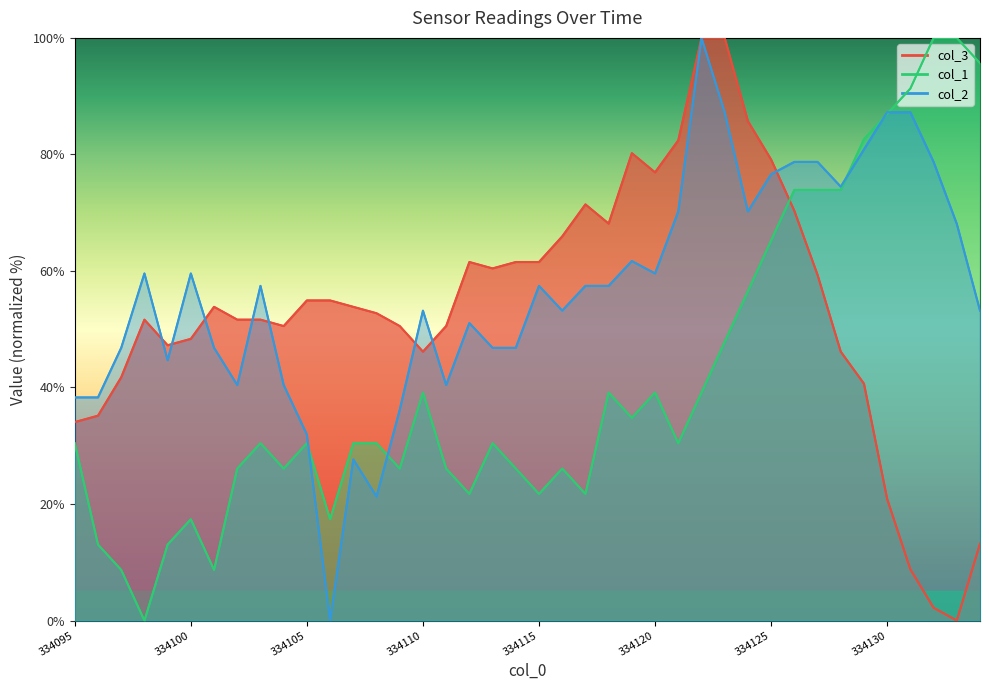

Reading left to right, transcribe all the data shown in this chart.

col_3: 34.1	35.2	41.8	51.6	47.3	48.4	53.8	51.6	51.6	50.5	54.9	54.9	53.8	52.7	50.5	46.2	50.5	61.5	60.4	61.5	61.5	65.9	71.4	68.1	80.2	76.9	82.4	100.0	100.0	85.7	79.1	70.3	59.3	46.2	40.7	20.9	8.8	2.2	0.0	13.2
col_1: 30.4	13.0	8.7	0.0	13.0	17.4	8.7	26.1	30.4	26.1	30.4	17.4	30.4	30.4	26.1	39.1	26.1	21.7	30.4	26.1	21.7	26.1	21.7	39.1	34.8	39.1	30.4	39.1	47.8	56.5	65.2	73.9	73.9	73.9	82.6	87.0	91.3	100.0	100.0	95.7
col_2: 38.3	38.3	46.8	59.6	44.7	59.6	46.8	40.4	57.4	40.4	31.9	0.0	27.7	21.3	36.2	53.2	40.4	51.1	46.8	46.8	57.4	53.2	57.4	57.4	61.7	59.6	70.2	100.0	87.2	70.2	76.6	78.7	78.7	74.5	80.9	87.2	87.2	78.7	68.1	53.2